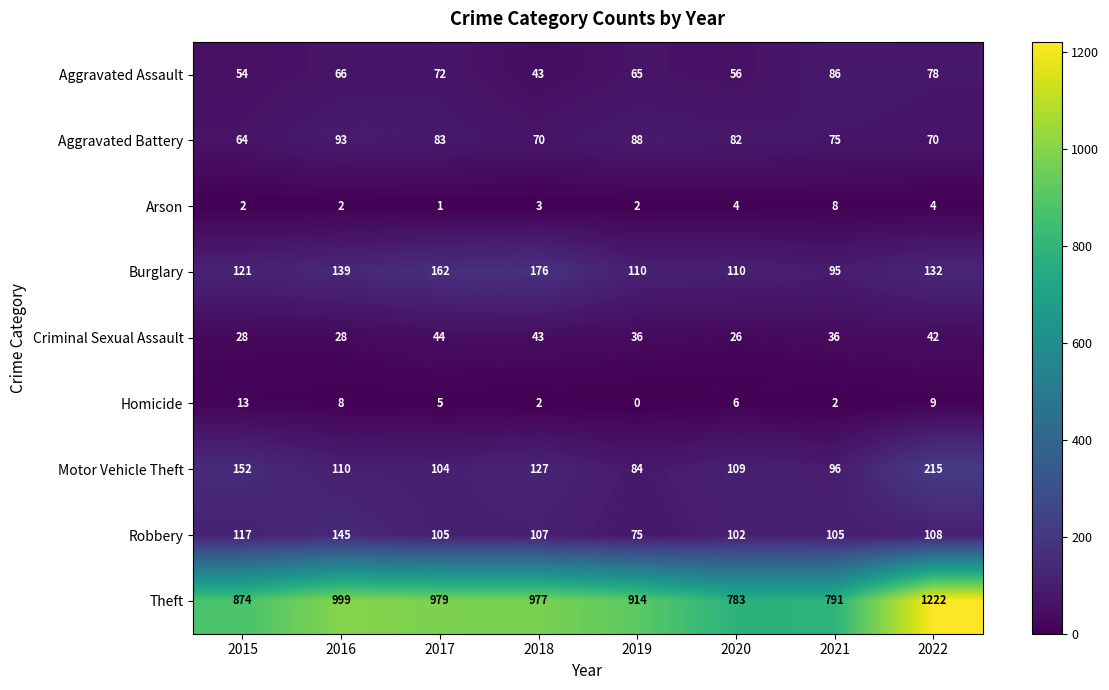

How many values in the Robbery series are below 107?

4